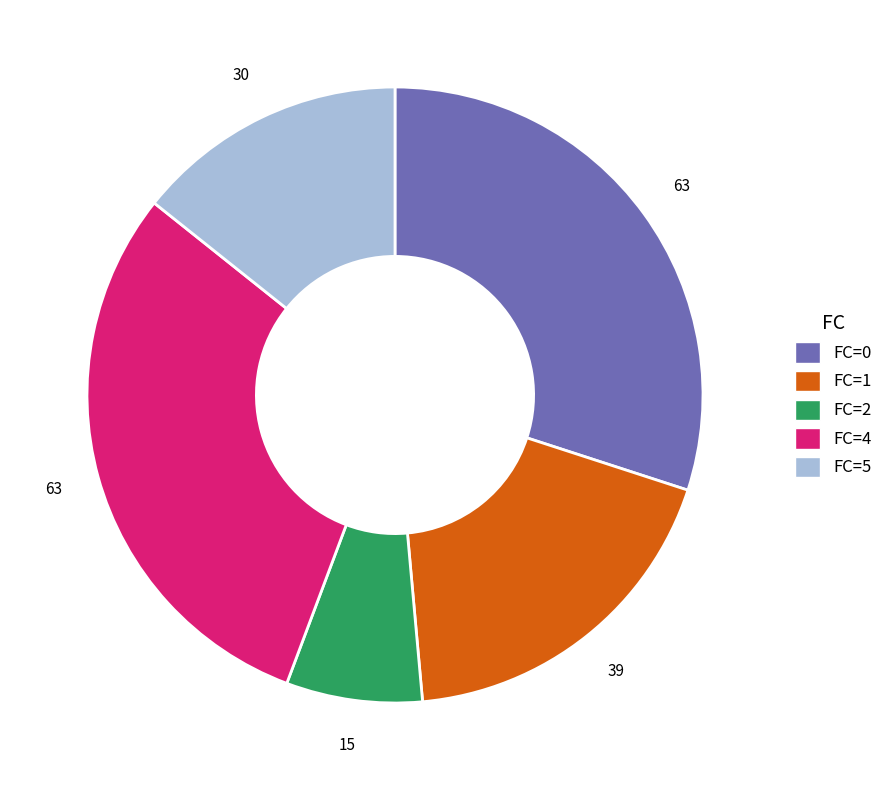

How many slices are in this pie chart?

5